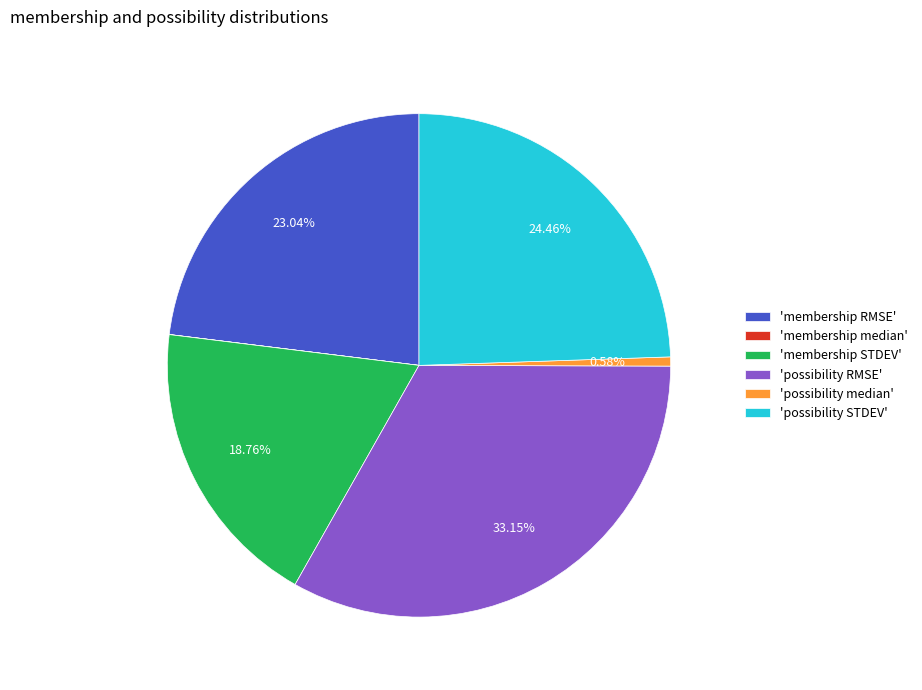

Is 'possibility median' the majority of the pie?

No